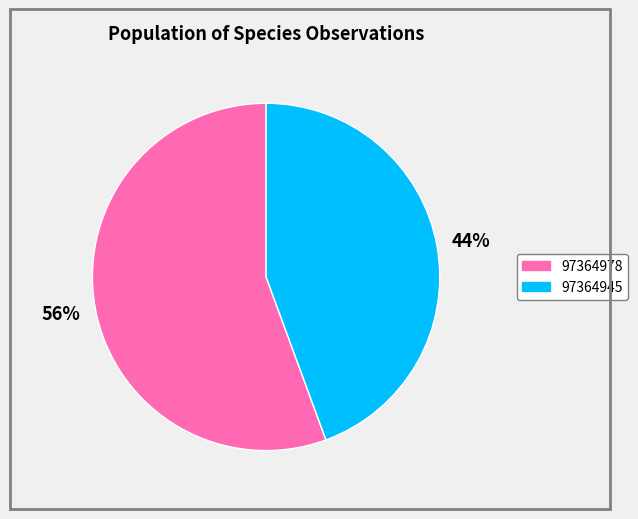

Count the number of slices in the pie.

2